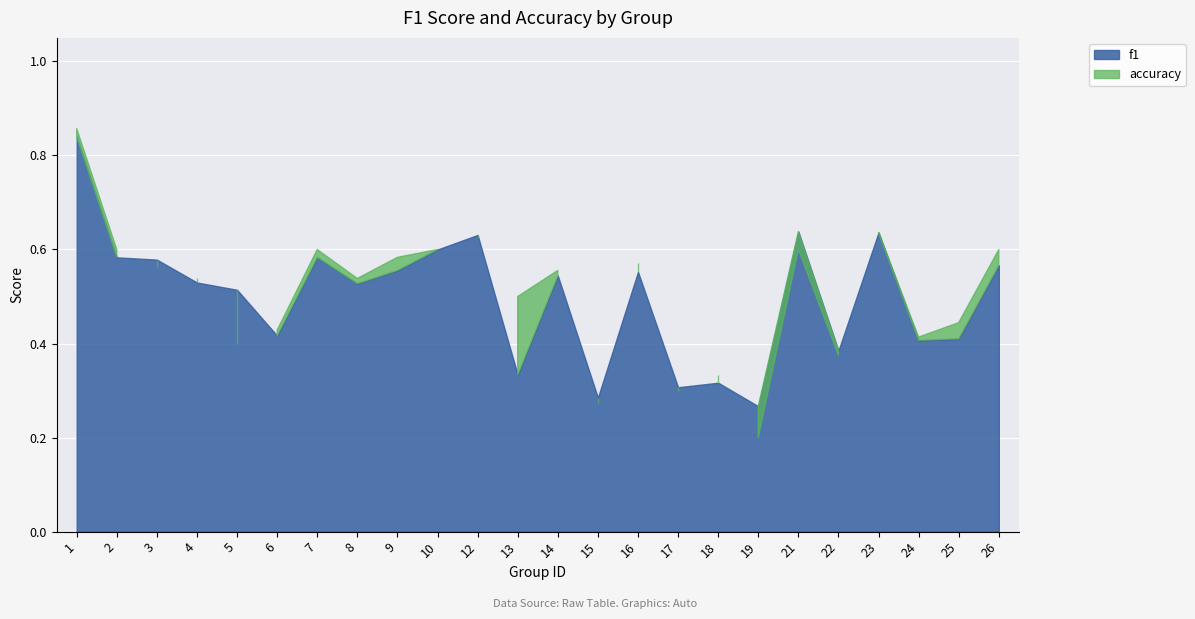

Between 23 and 10, which is larger?

23